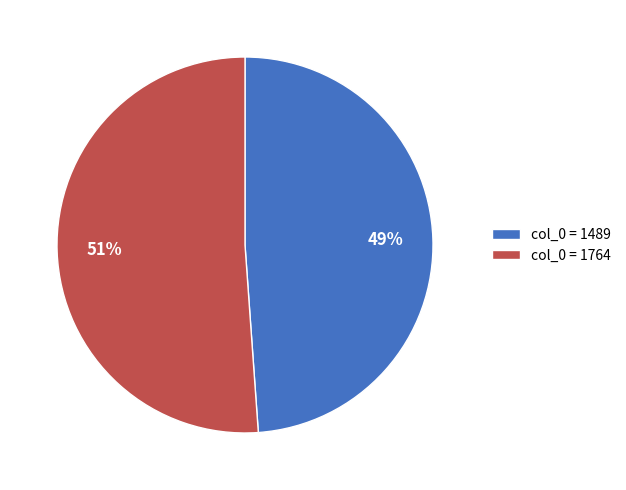

Is it true that col_0 = 1489 is 40% of the pie?

False